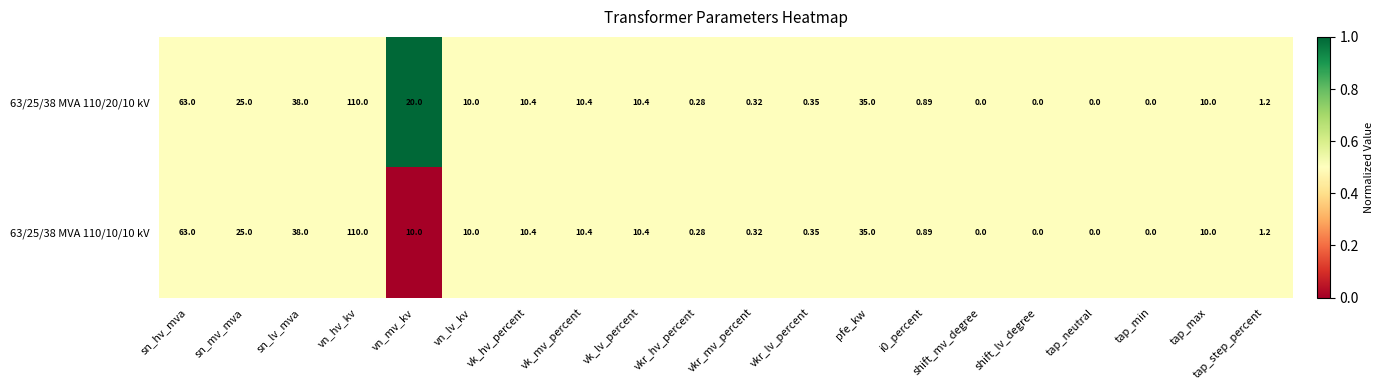

At which label does 63/25/38 MVA 110/10/10 kV reach its peak?

vn_hv_kv